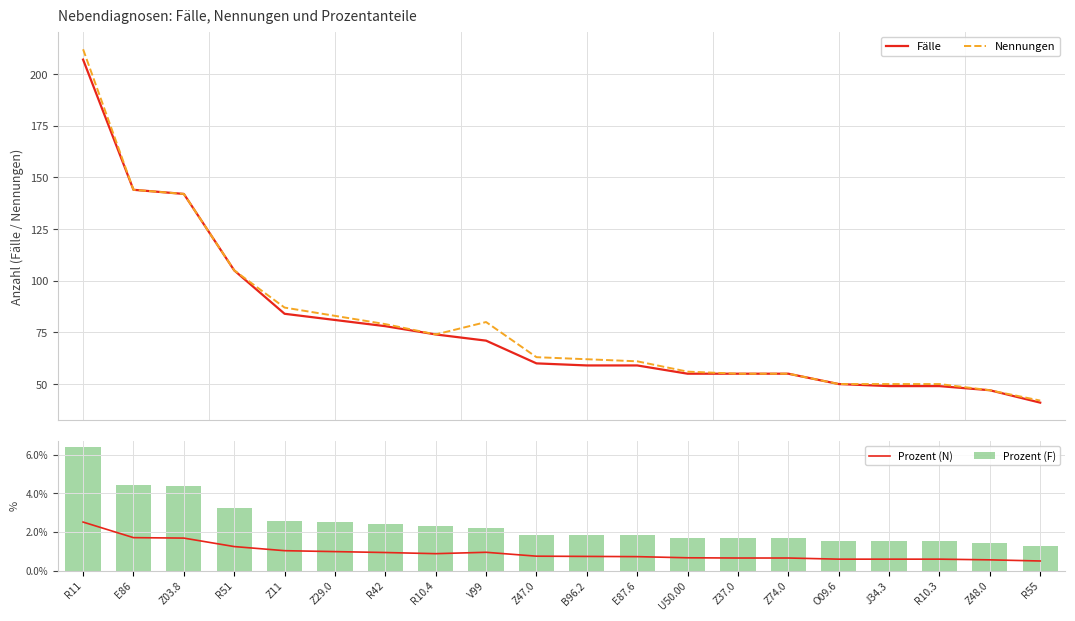

What is the difference between the Fälle values at Z37.0 and R42?

23.0